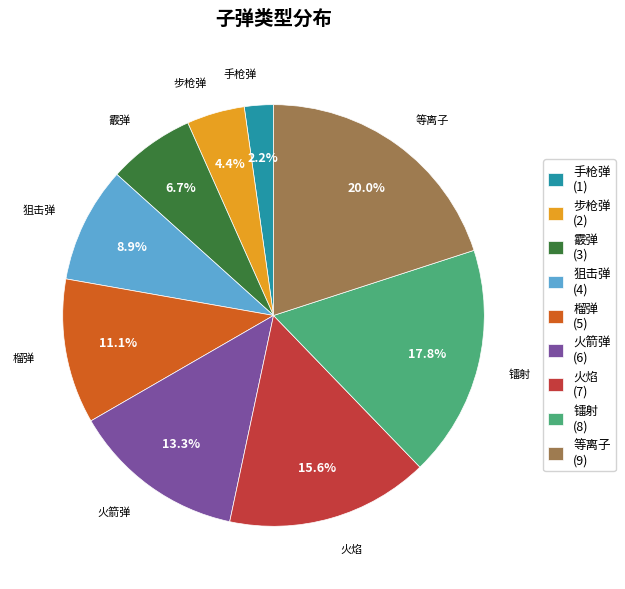

Approximately how many times larger is the value at 霰弹 compared to 火箭弹?

0.5